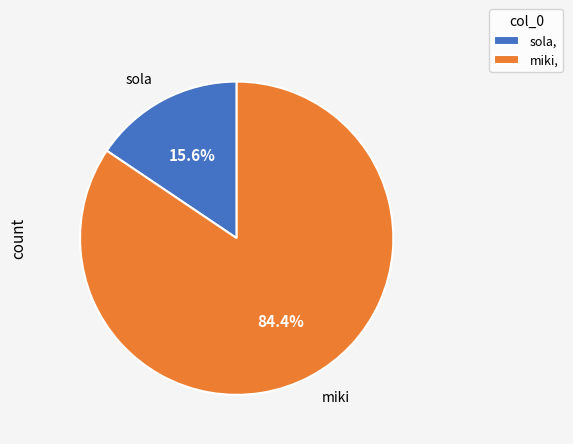

What percentage do miki and sola together represent?

100.0%